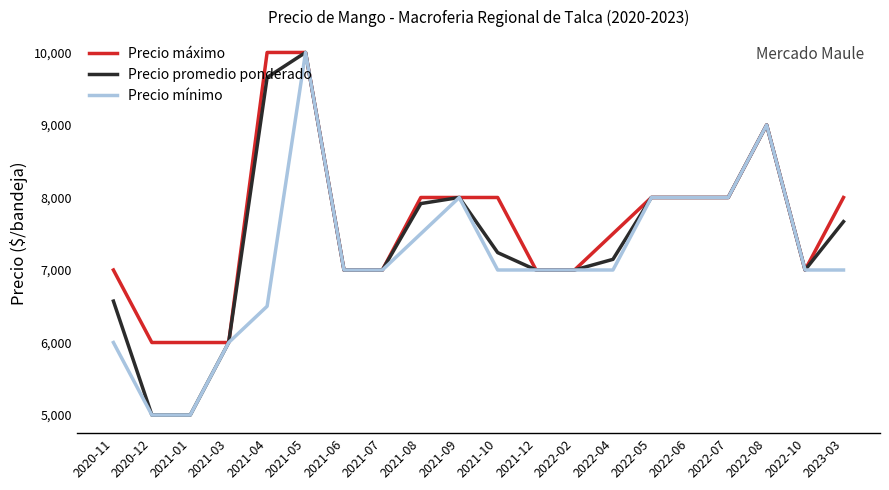

Read the Precio promedio ponderado value at 2021-08, to the nearest 50.

7900